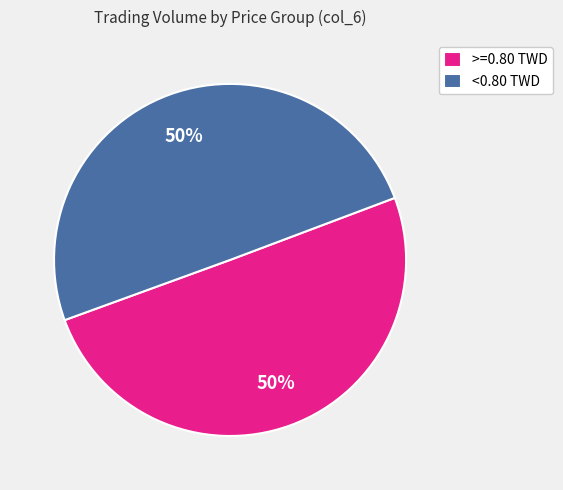

Approximately how many times larger is the value at <0.80 TWD compared to >=0.80 TWD?

1.0